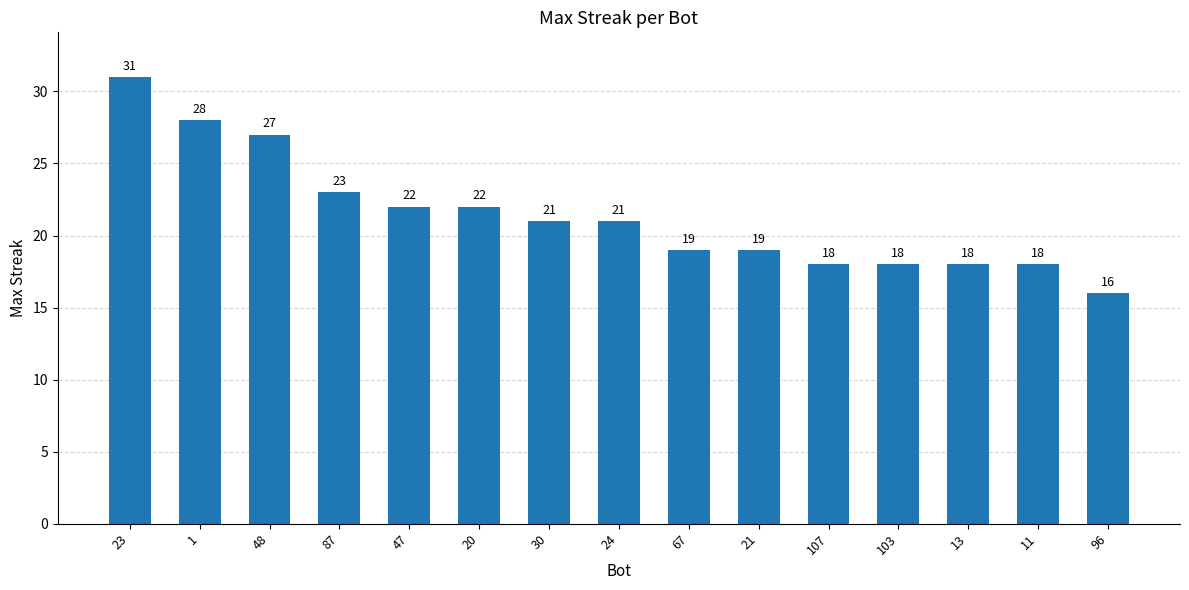

Which has a higher value, 23 or 13?

23